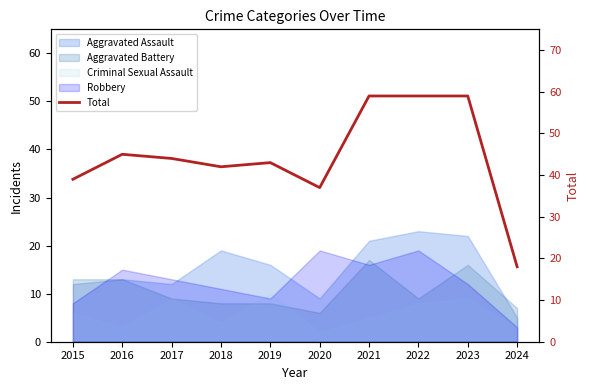

At which label is the value closest to 38?

2015